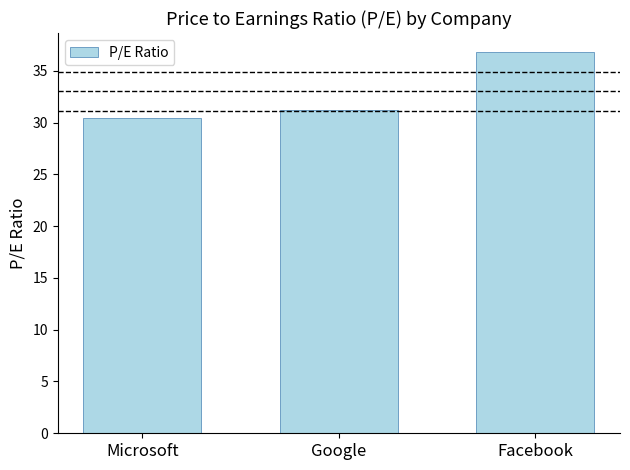

Reading right to left, transcribe all the data shown in this chart.

36.8	31.2	30.5